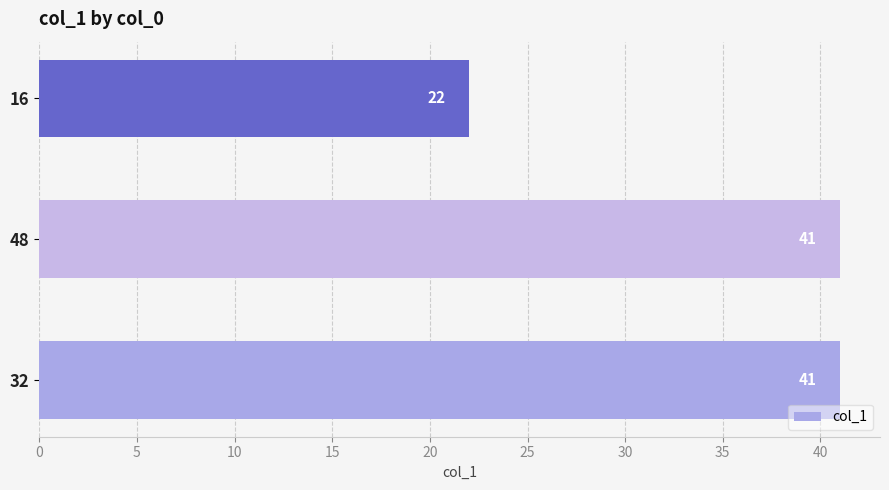

The value at 16 is 22. True or false?

True